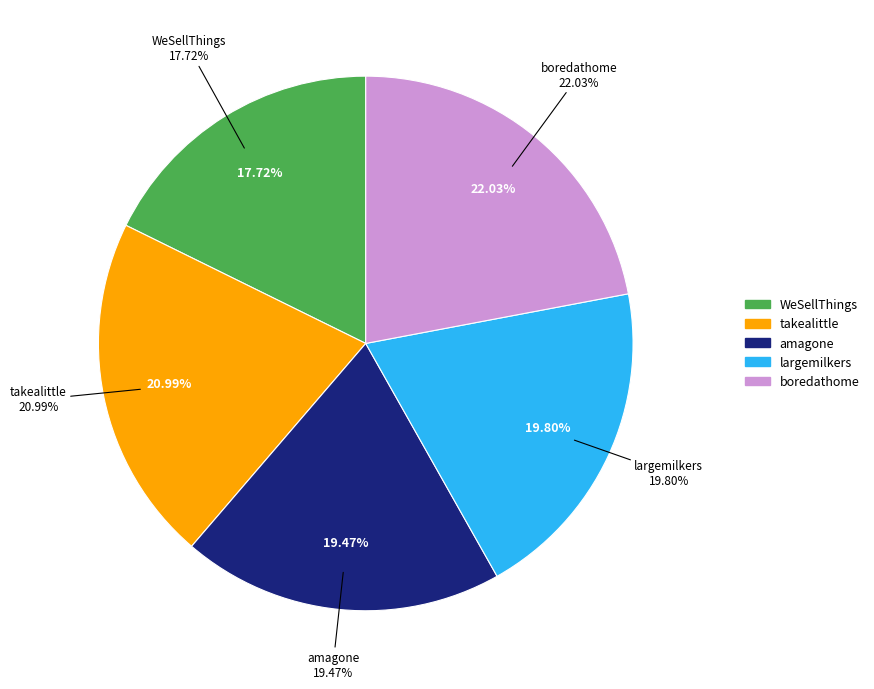

Does boredathome represent more than half of the total?

No